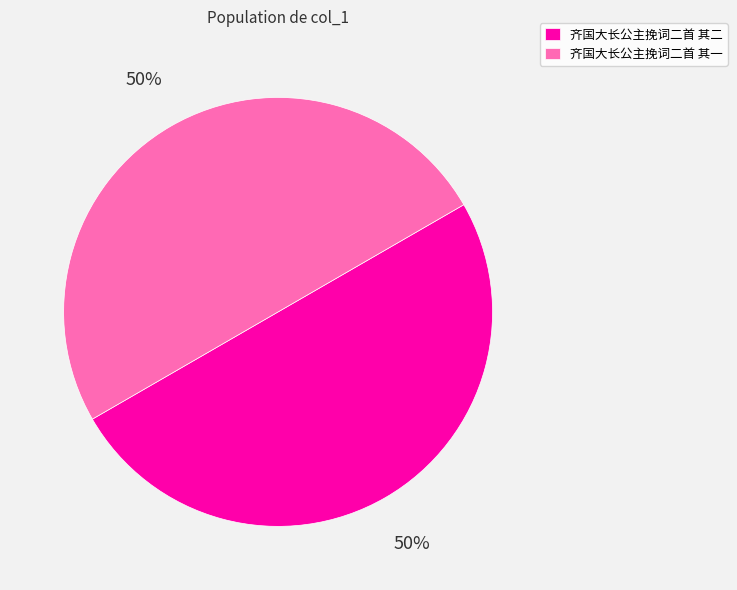

What percentage is the 齐国大长公主挽词二首 其二 slice, to the nearest percent?

50%